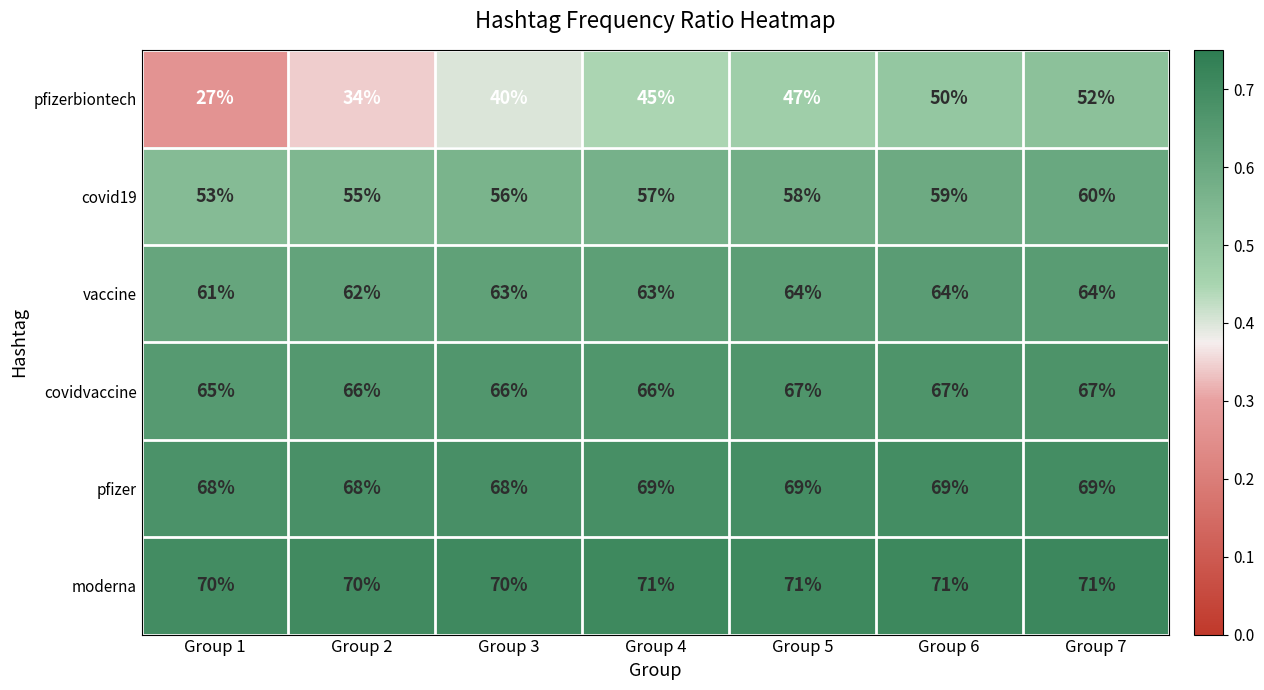

The vaccine series shows 29 at Group 7. True or false?

False